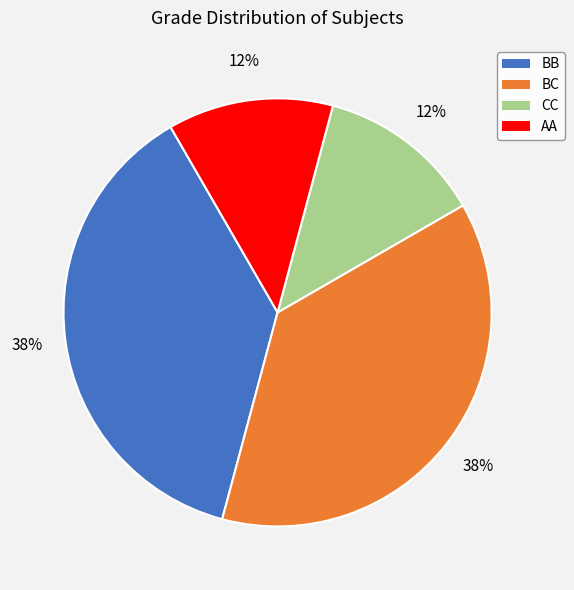

What is the ratio of the value at AA to the value at BC?

0.3